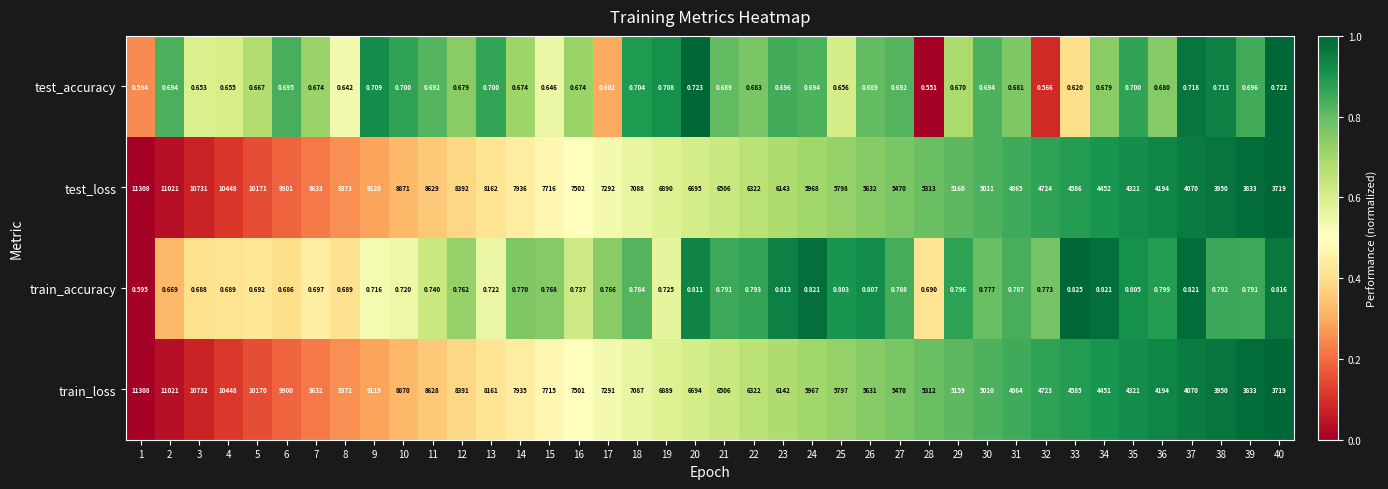

Is the value of train_loss at 26 greater than the value of train_accuracy at 12?

Yes